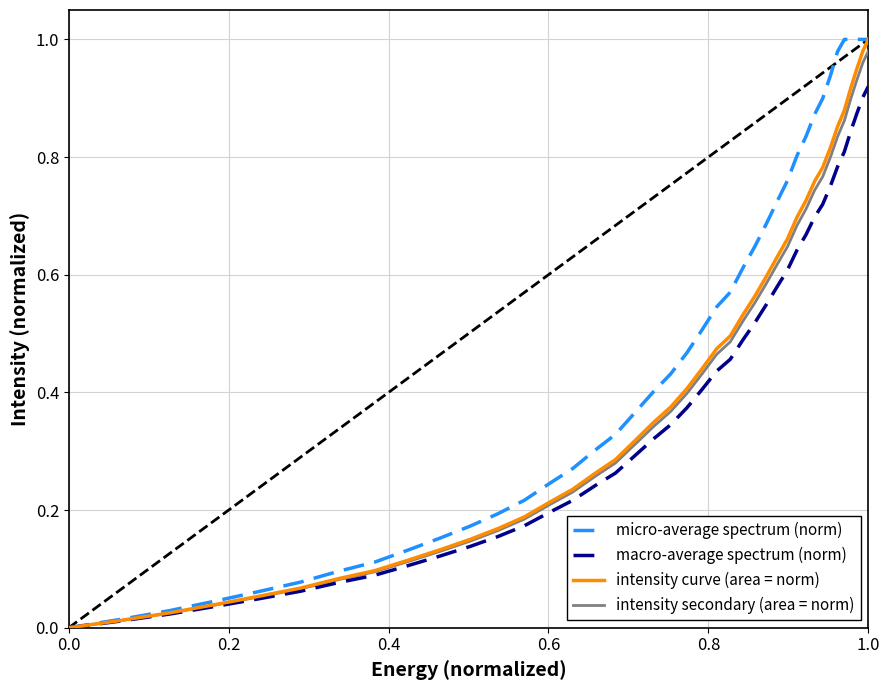

Which series has the largest total across all categories?

micro-average spectrum (norm)